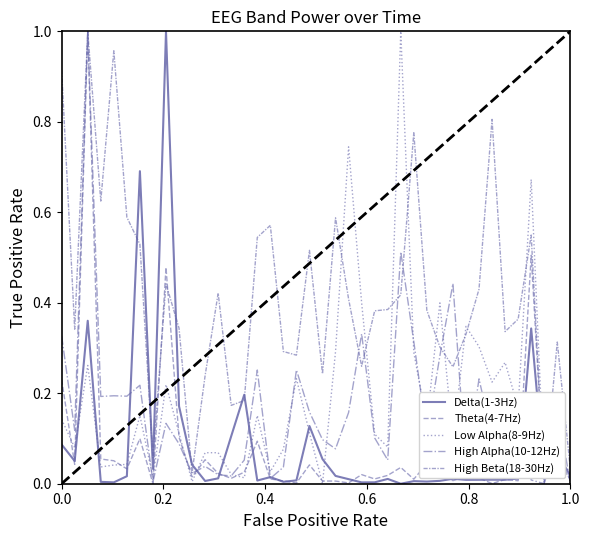

How many lines are shown in the chart?

5